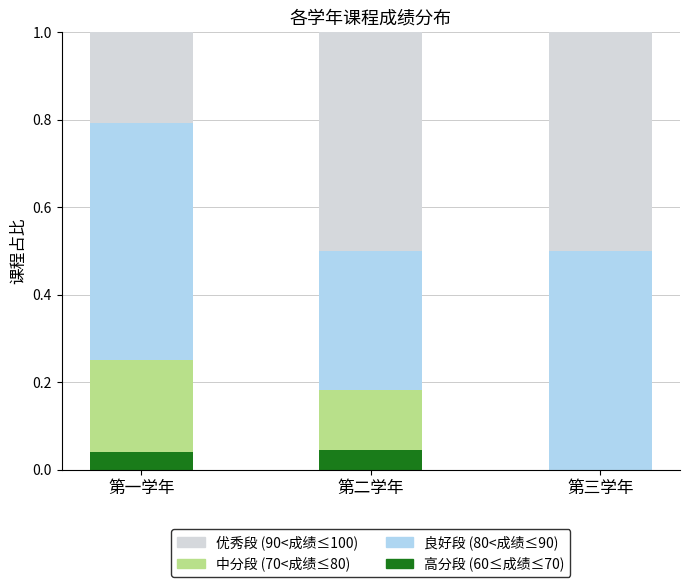

True or false: 高分段 (60≤成绩≤70) has a value of 0.0 at 第一学年.

True